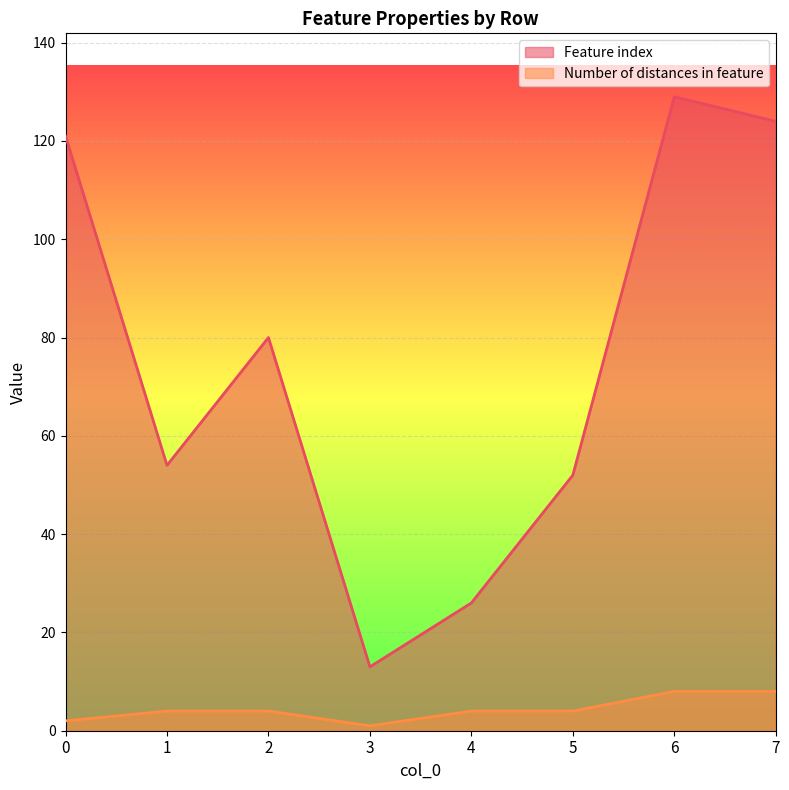

Read the Feature index value at 2.

80